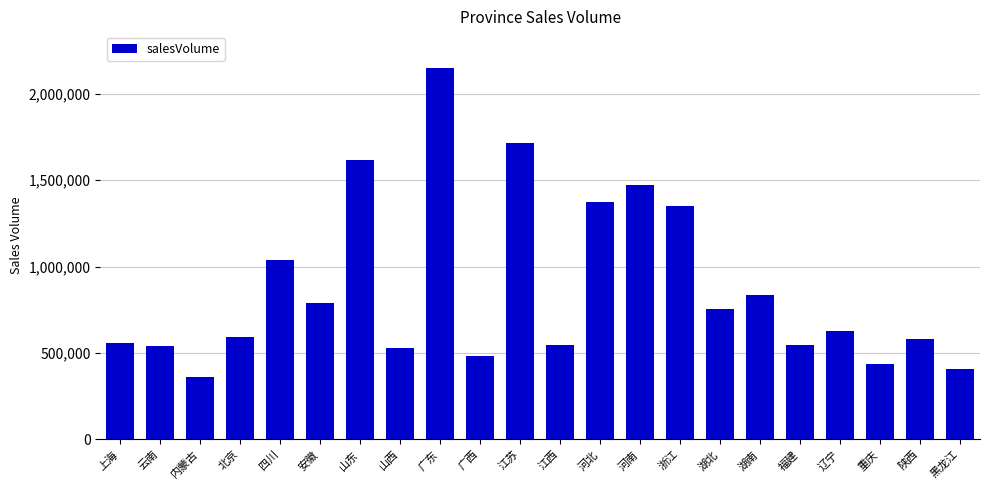

The chart shows a value of 581443 at 陕西. True or false?

True